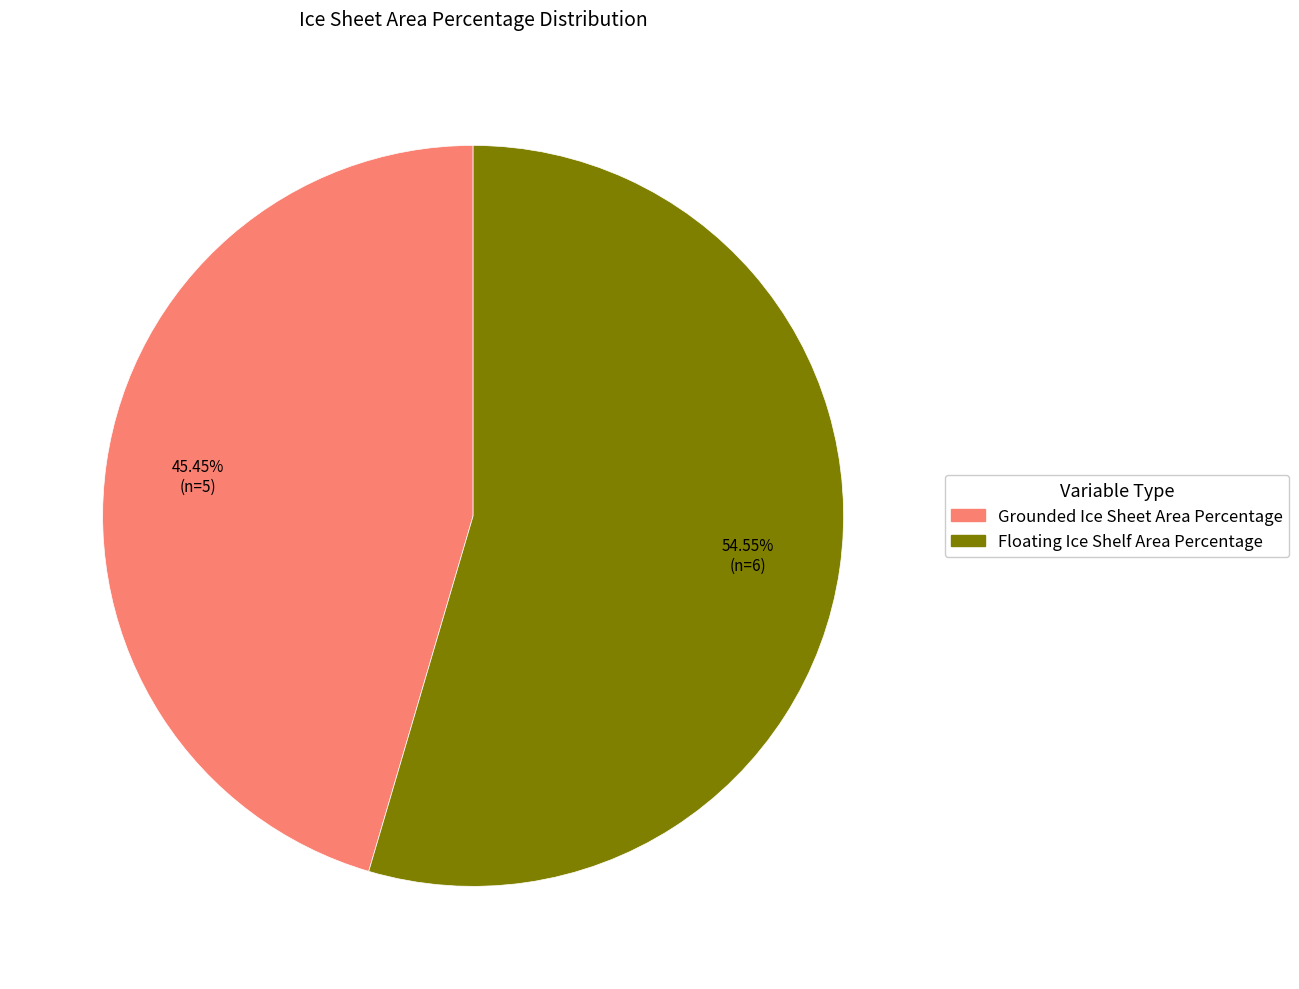

To the nearest percent, what is the difference between the largest and smallest slice percentages?

9%